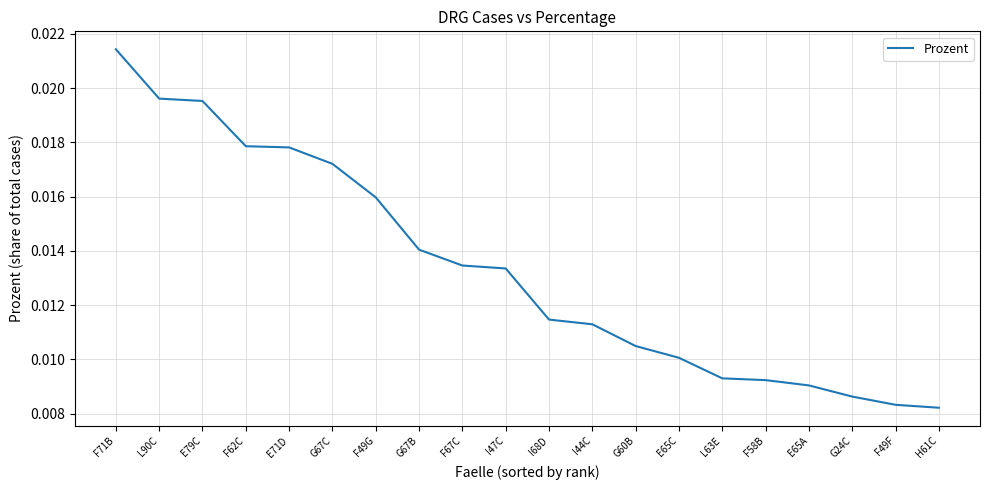

Which category has the highest value across all series?

F71B